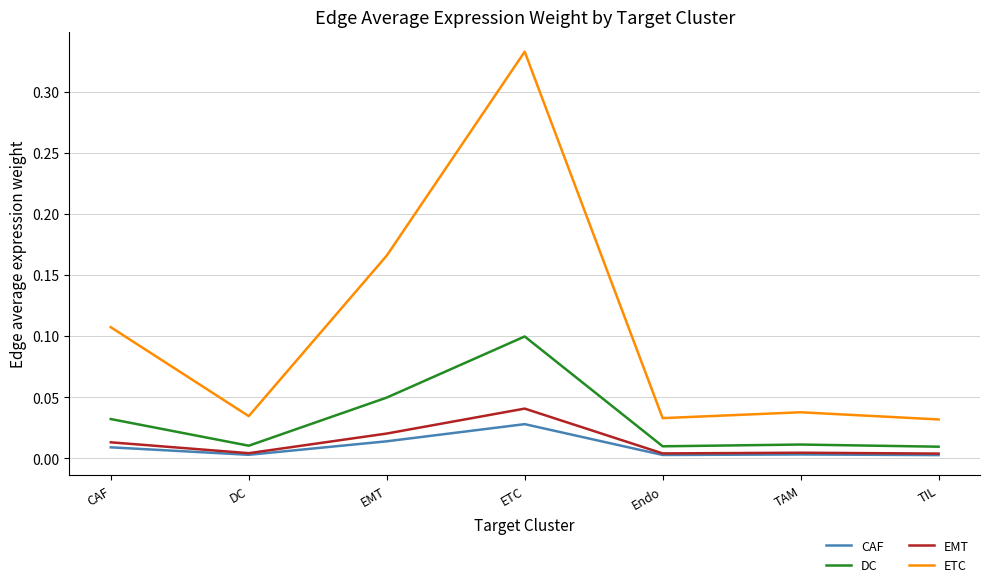

The ETC series shows 0.6 at ETC. True or false?

False